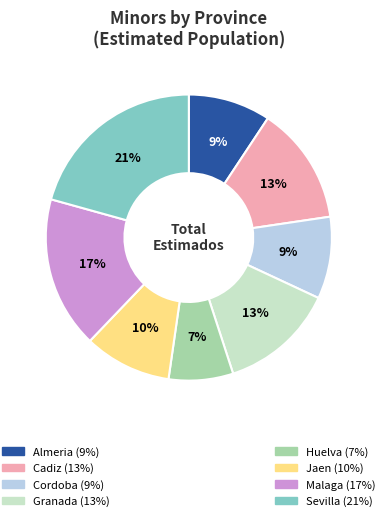

To the nearest percent, what is the average slice percentage?

12%